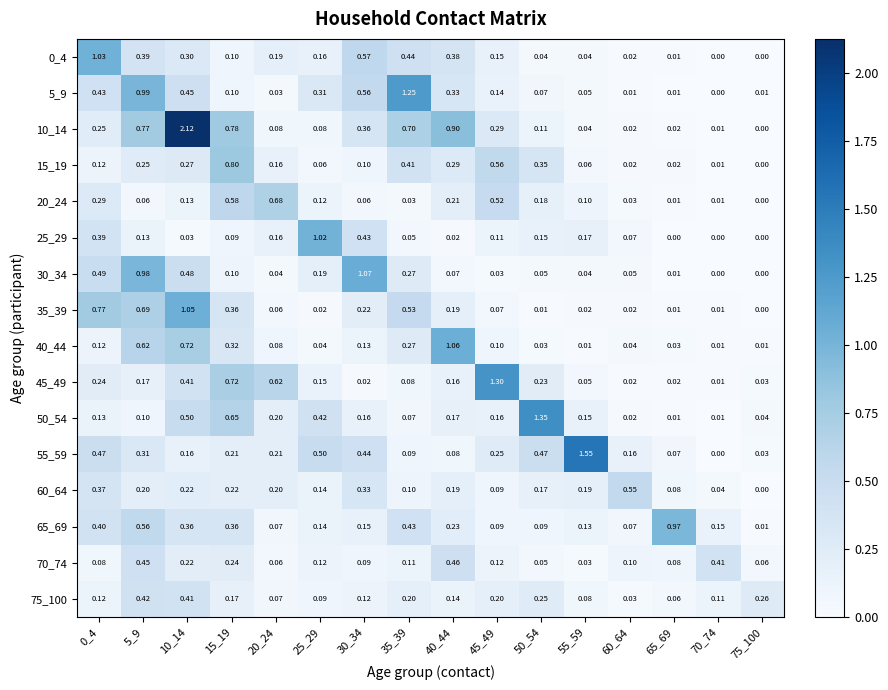

Is the value of 75_100 at 55_59 greater than the value of 55_59 at 75_100?

Yes